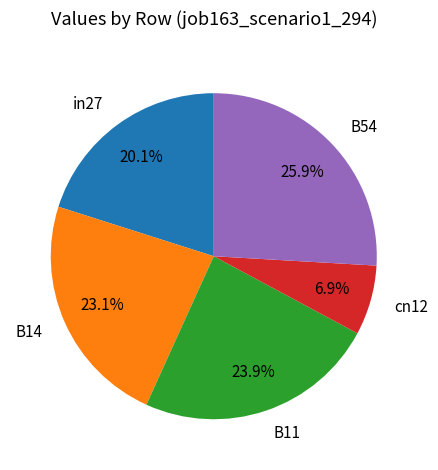

To the nearest percent, what percentage of the pie is cn12?

7%